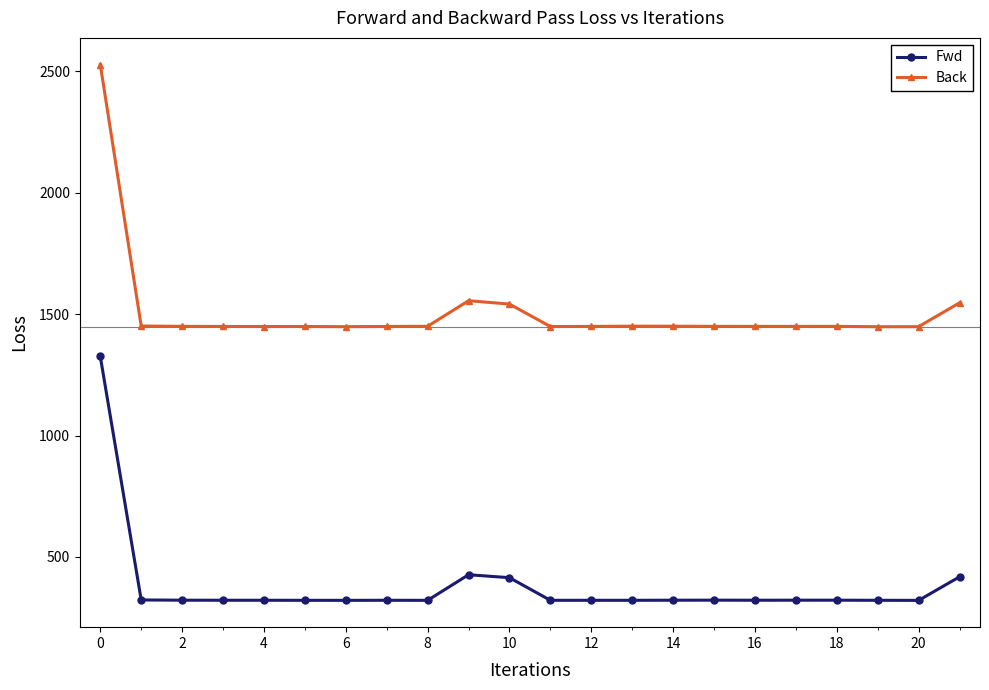

Which series has the largest range (max minus min)?

Back